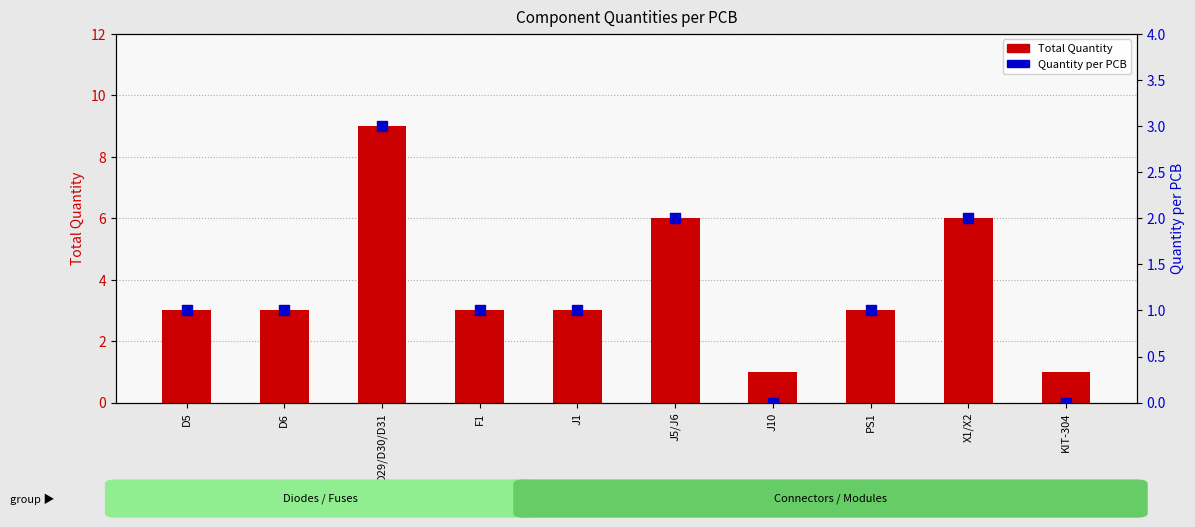

Is the value of Quantity per PCB at D6 greater than the value of Total Quantity at F1?

No